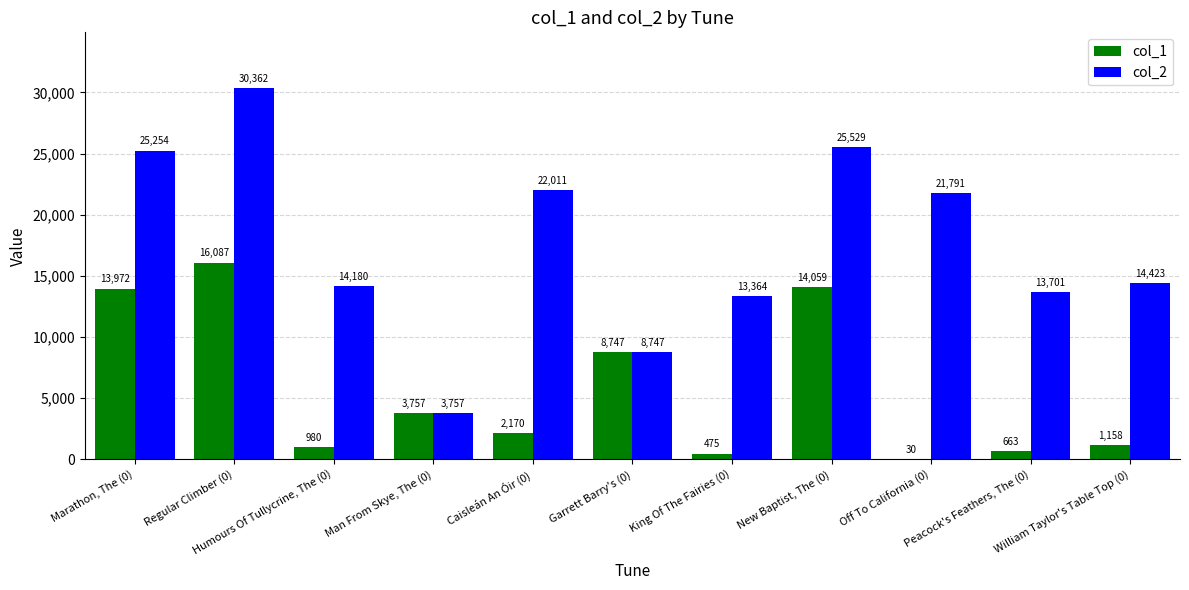

How many data points does each series have?

11